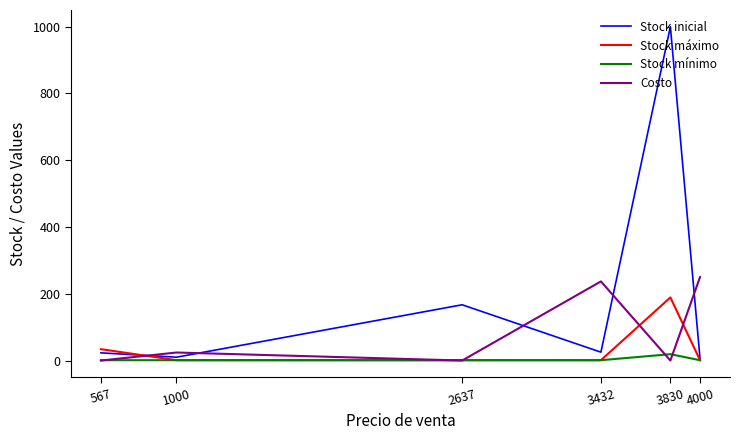

Rank the series by their average value, from highest to lowest.

Stock inicial, Costo, Stock máximo, Stock mínimo